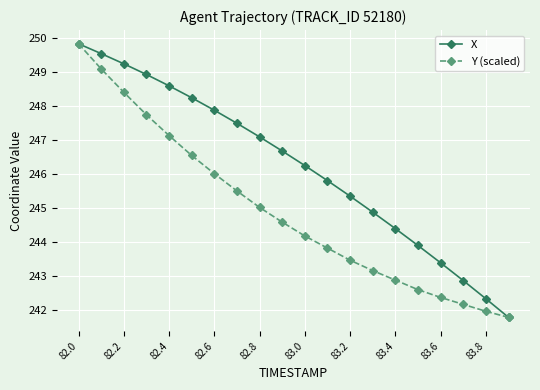

How many lines are shown in the chart?

2